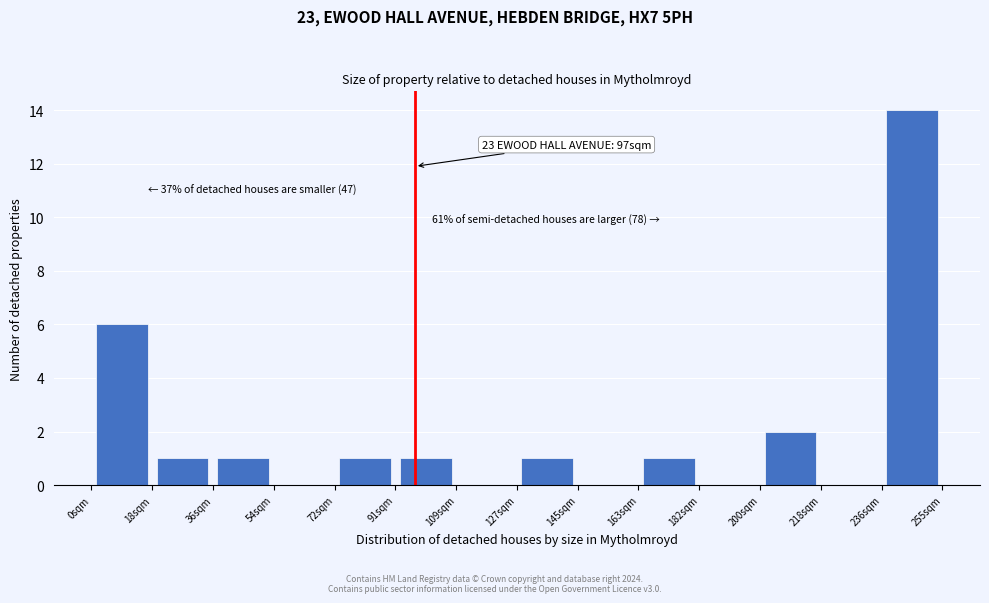

Which range on the x-axis has the tallest bar?

236 to 256